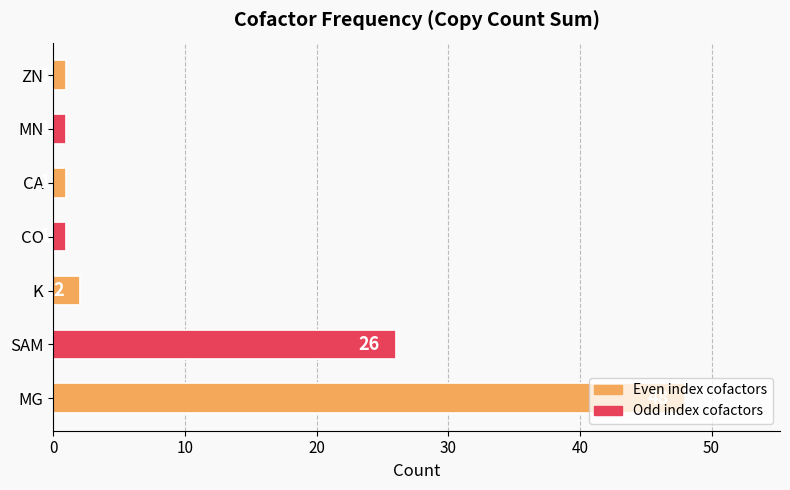

What is the maximum value shown in the chart?

48